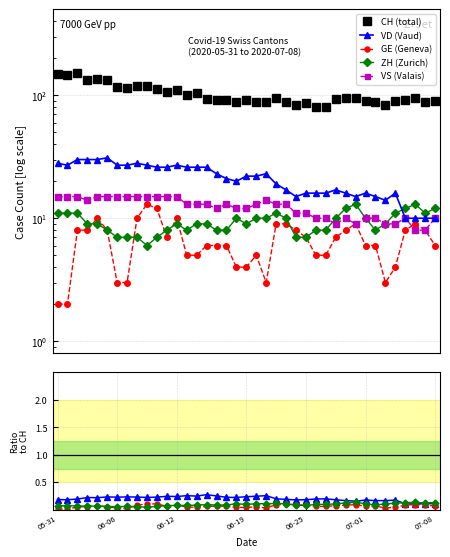

Is it true that GE equals 9 at 2020-06-23?

True